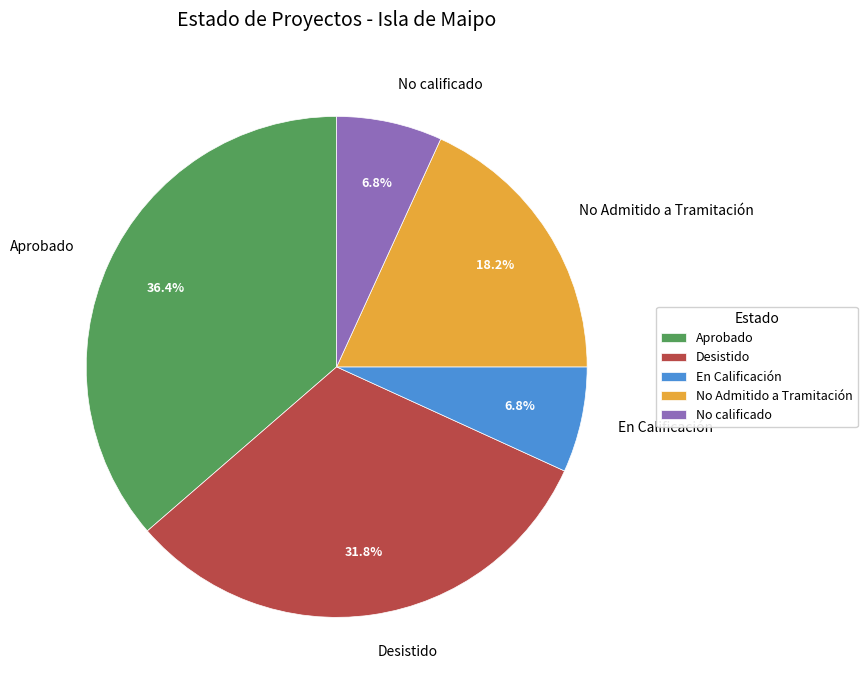

To the nearest percent, what is the difference between the Aprobado and En Calificación slice percentages?

30%